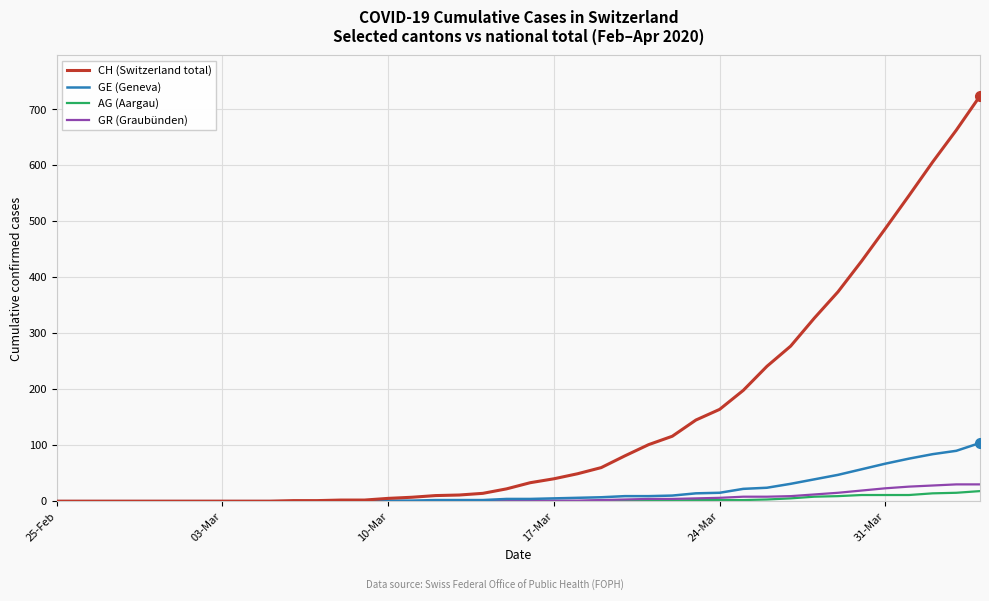

Count the number of data series in this chart.

4